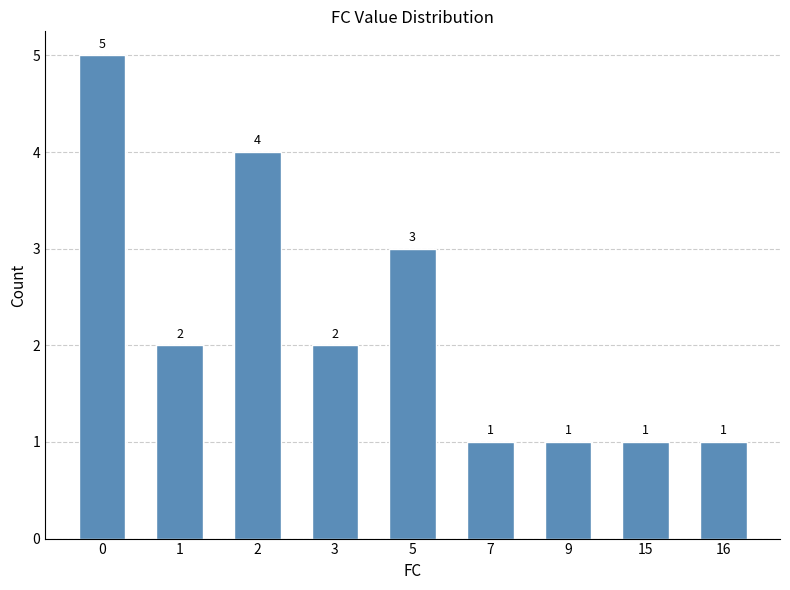

What is the value of the 5th bar from the left?

3